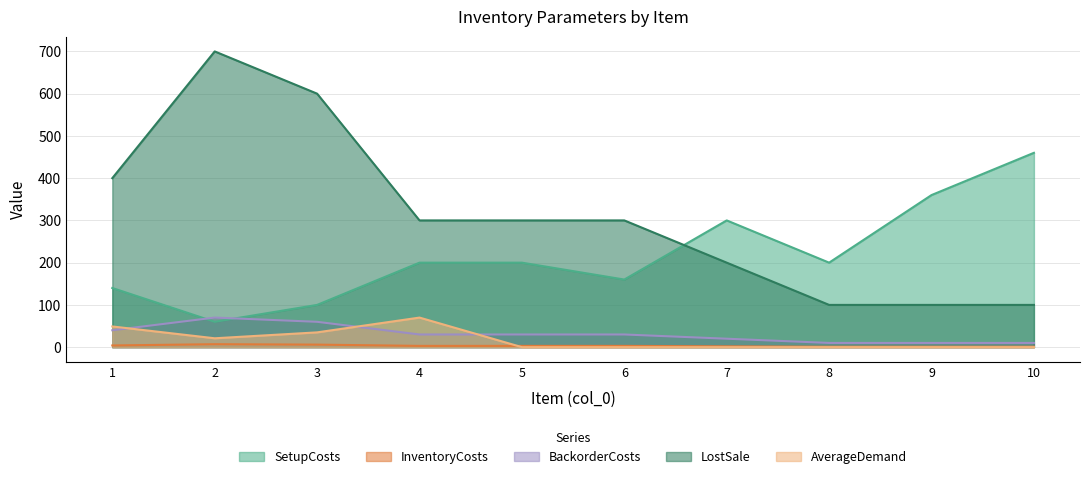

What are all the series names shown in the legend?

SetupCosts, InventoryCosts, BackorderCosts, LostSale, AverageDemand